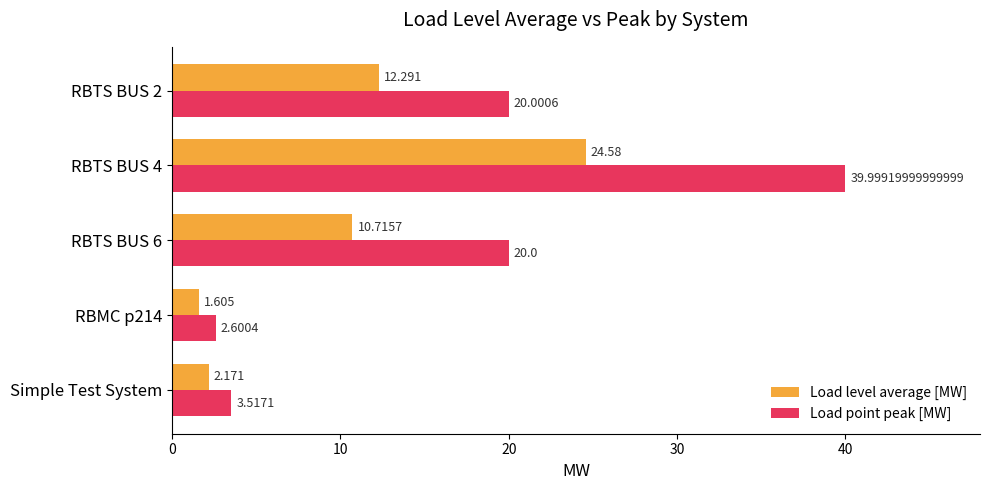

Which category has the highest value in the Load level average [MW] series?

RBTS BUS 4